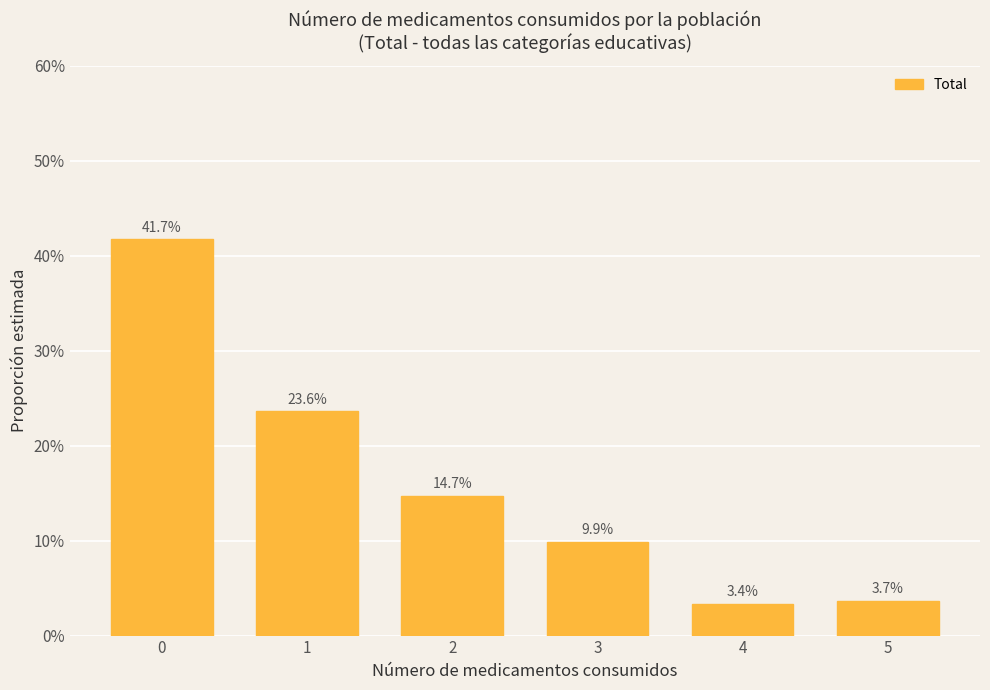

At which label is the value closest to 0?

4